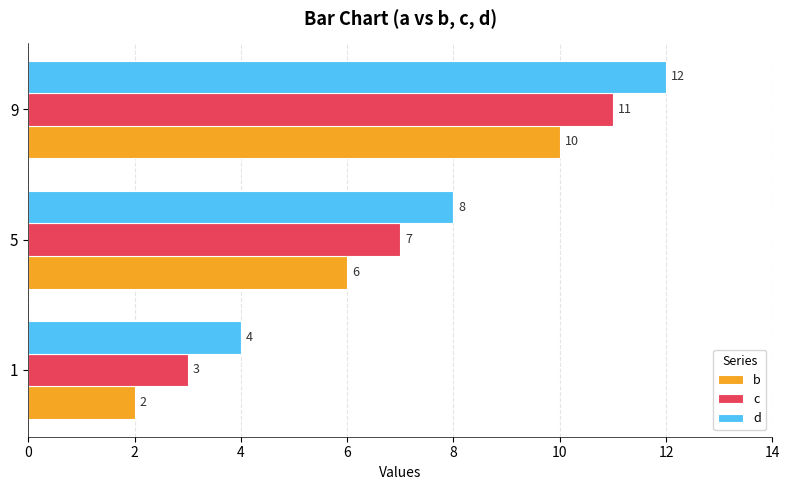

Which category has the highest value in the d series?

9